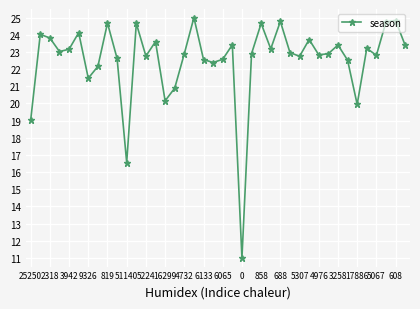

How many points are higher than both their immediate neighbors (excluding endpoints)?

13